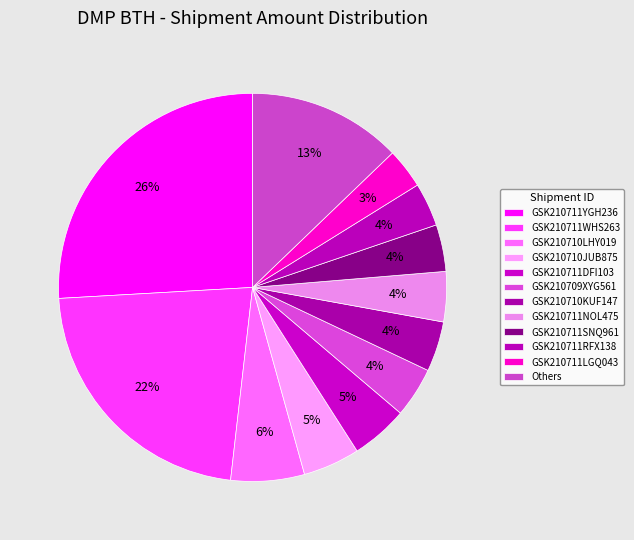

To the nearest percent, what portion does GSK210711LGQ043 represent?

3%